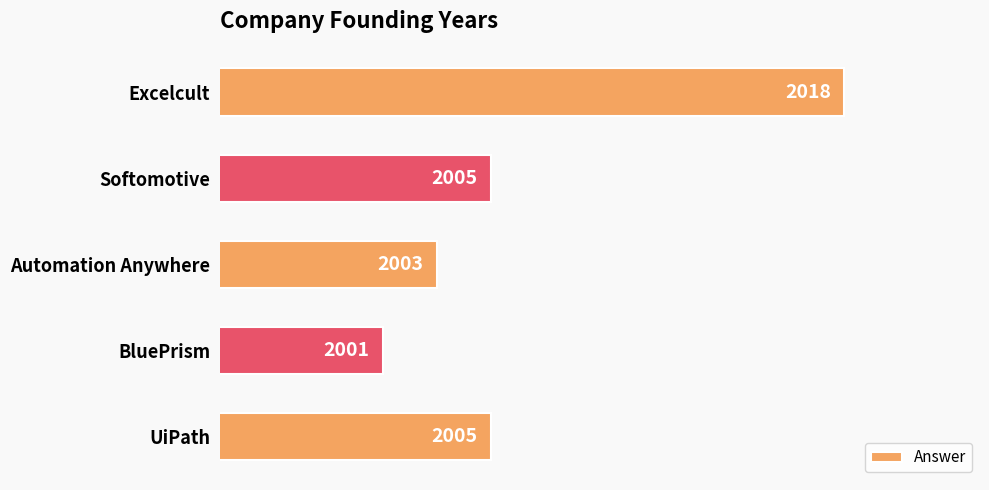

Approximately how many times larger is the value at UiPath compared to Softomotive?

1.0